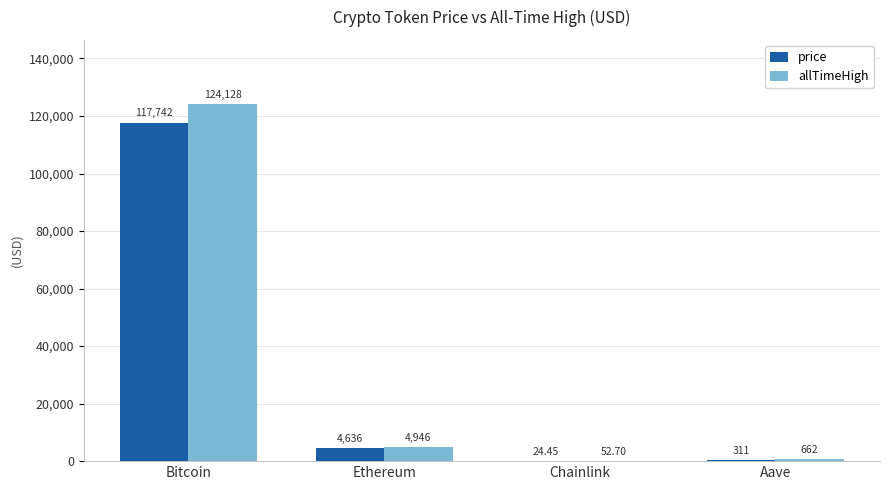

What are all the series names shown in the legend?

price, allTimeHigh